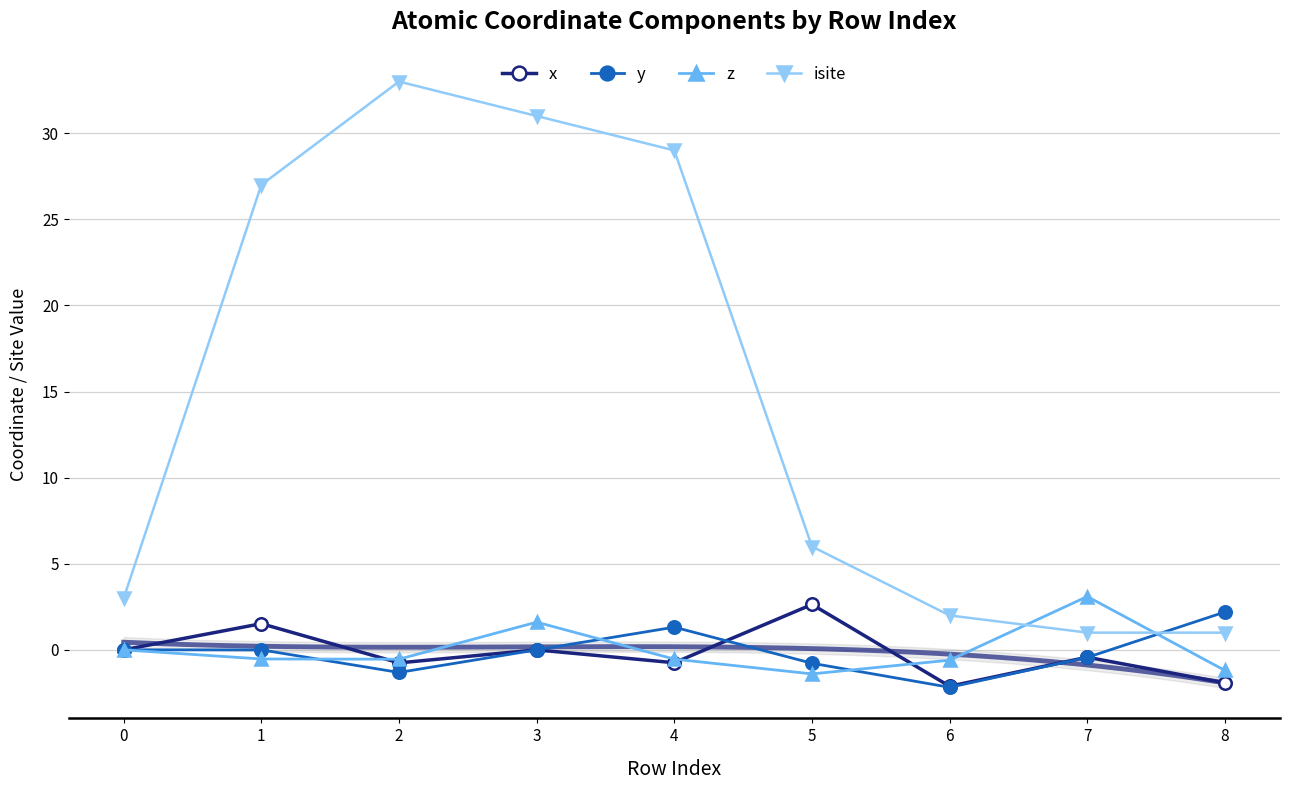

Read the x value at 6.

-2.1